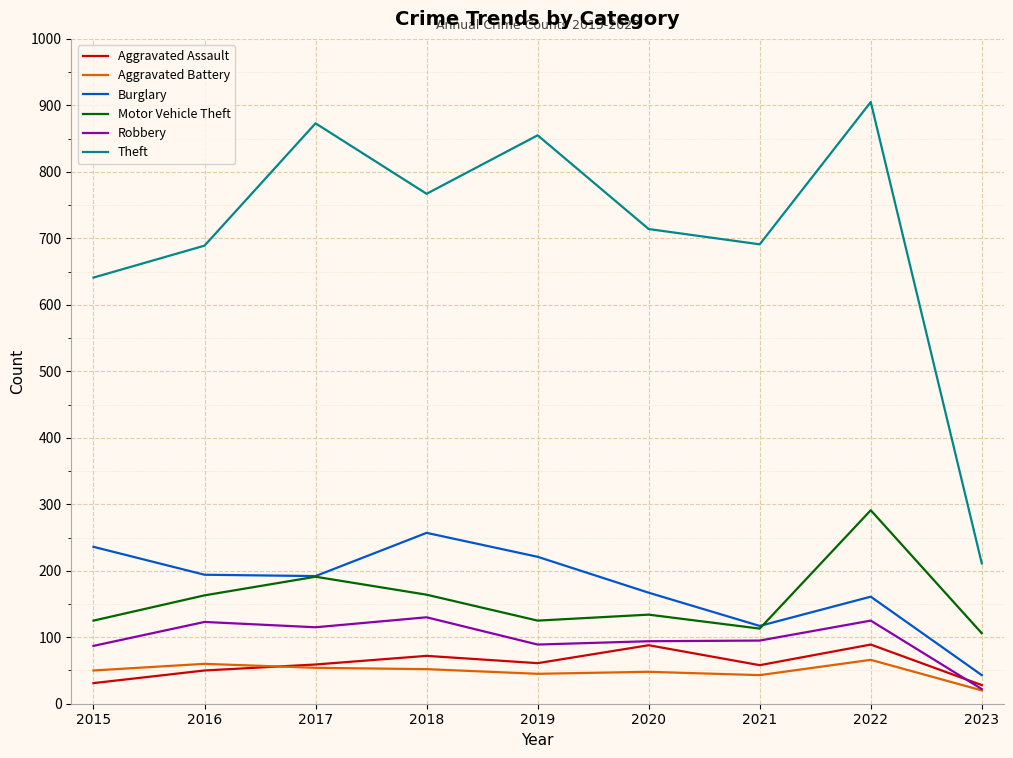

Is it true that Aggravated Assault equals 89 at 2022?

True